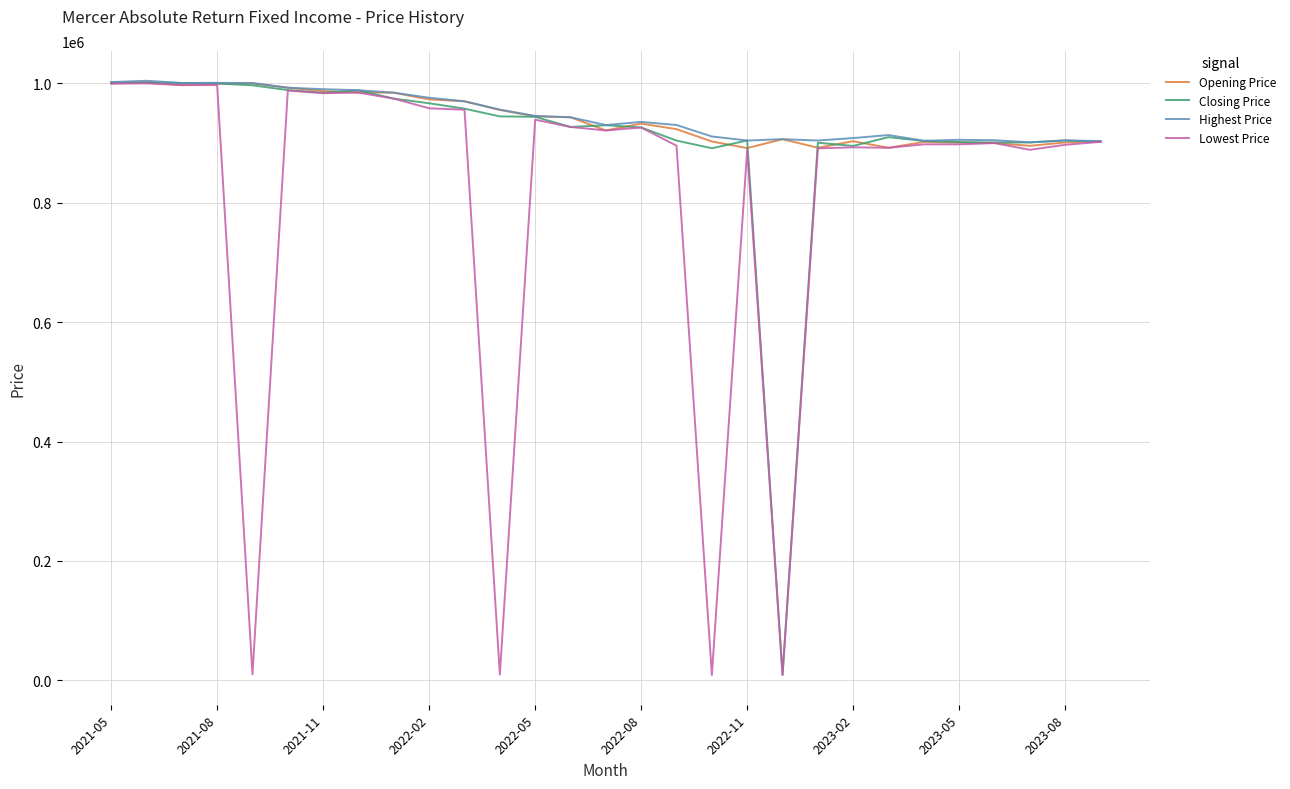

What is the maximum value shown in the chart?

1004566.0